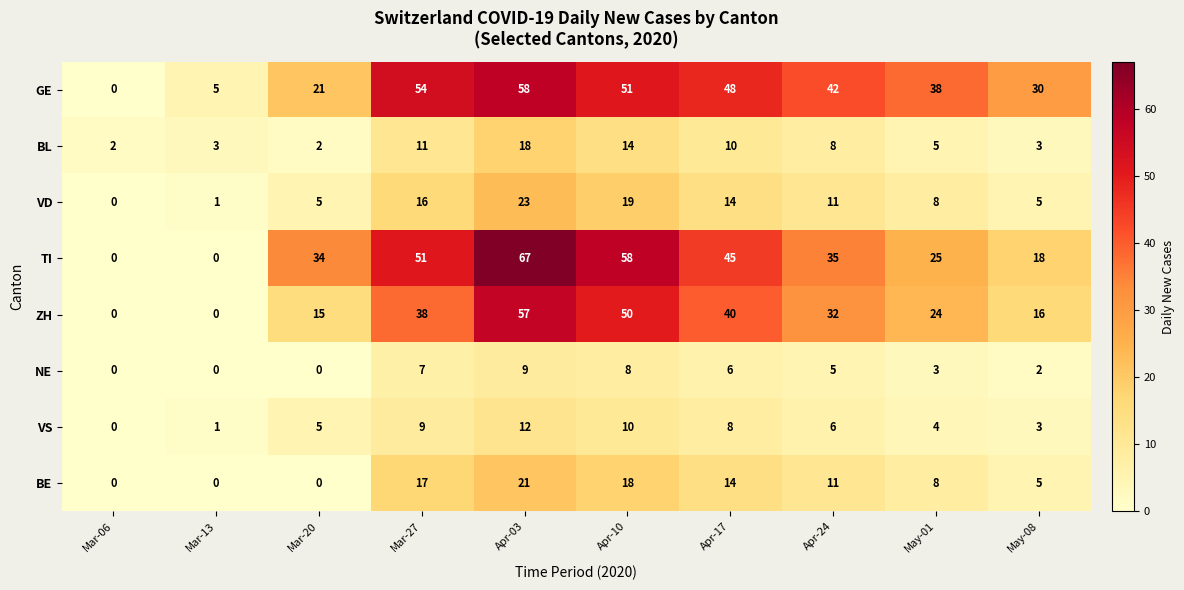

At which label does BL first exceed 8?

Mar-27